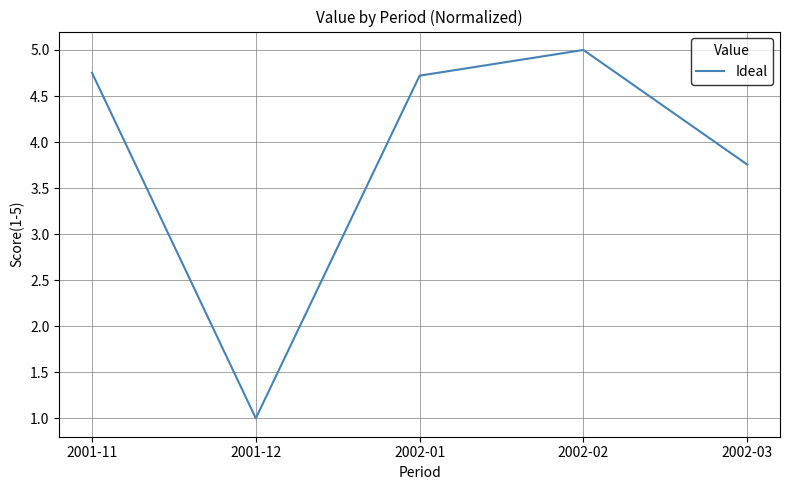

The value at 2002-03 is 6.1. True or false?

False